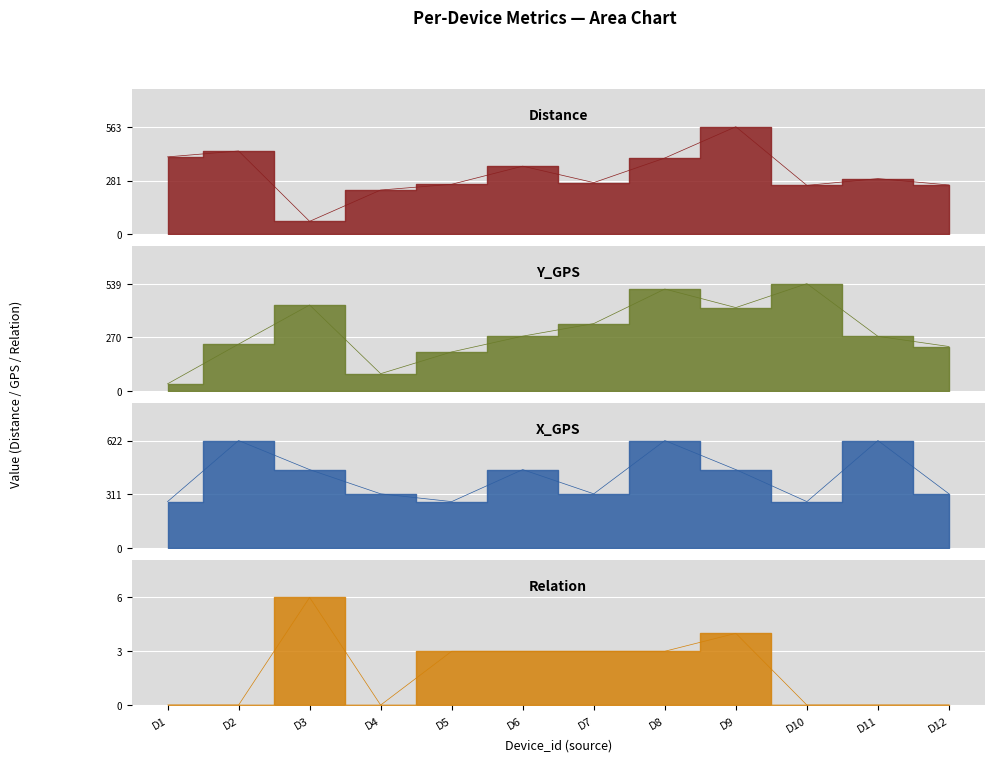

What is the difference between the Y_GPS values at D3 and D10?

107.0